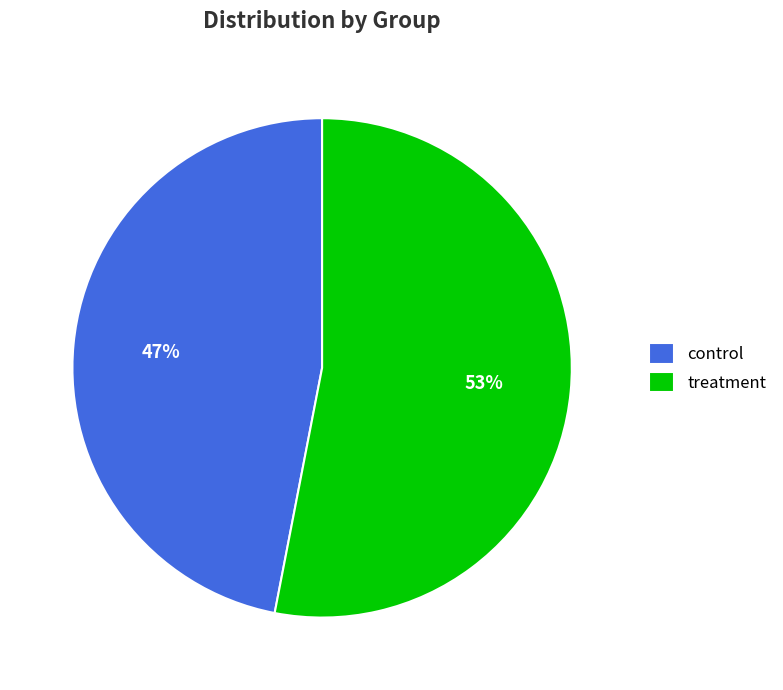

Is the sum of control and treatment greater than half?

Yes